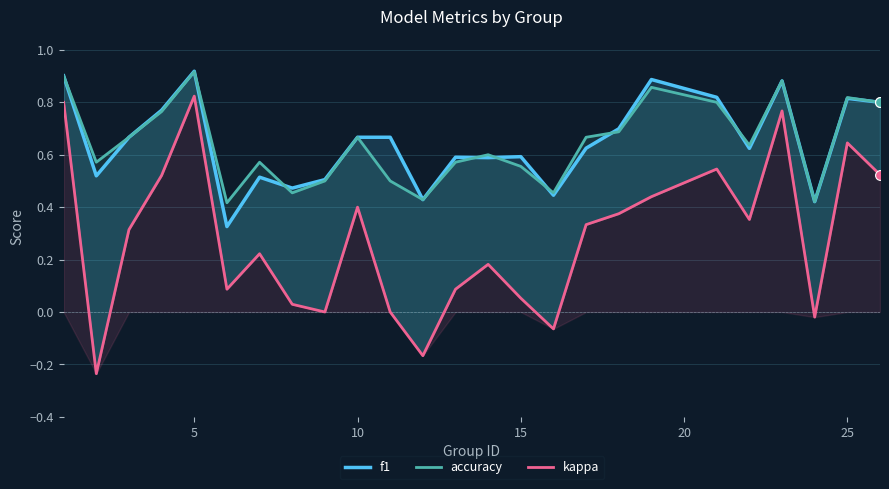

What are all the series names shown in the legend?

f1, accuracy, kappa